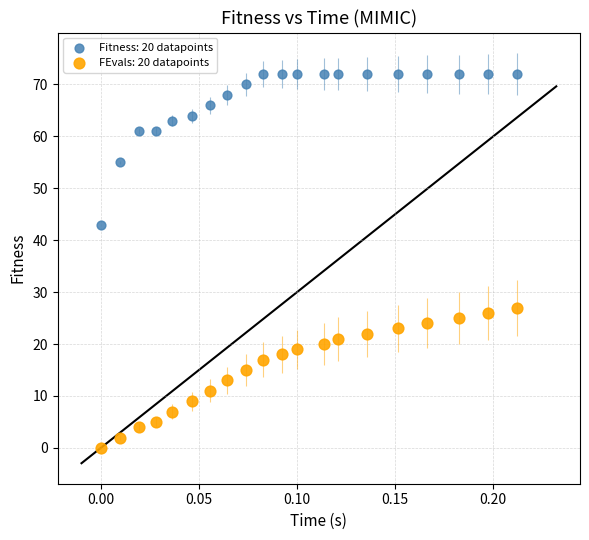

Across all series, what Y value is closest to 36?

43